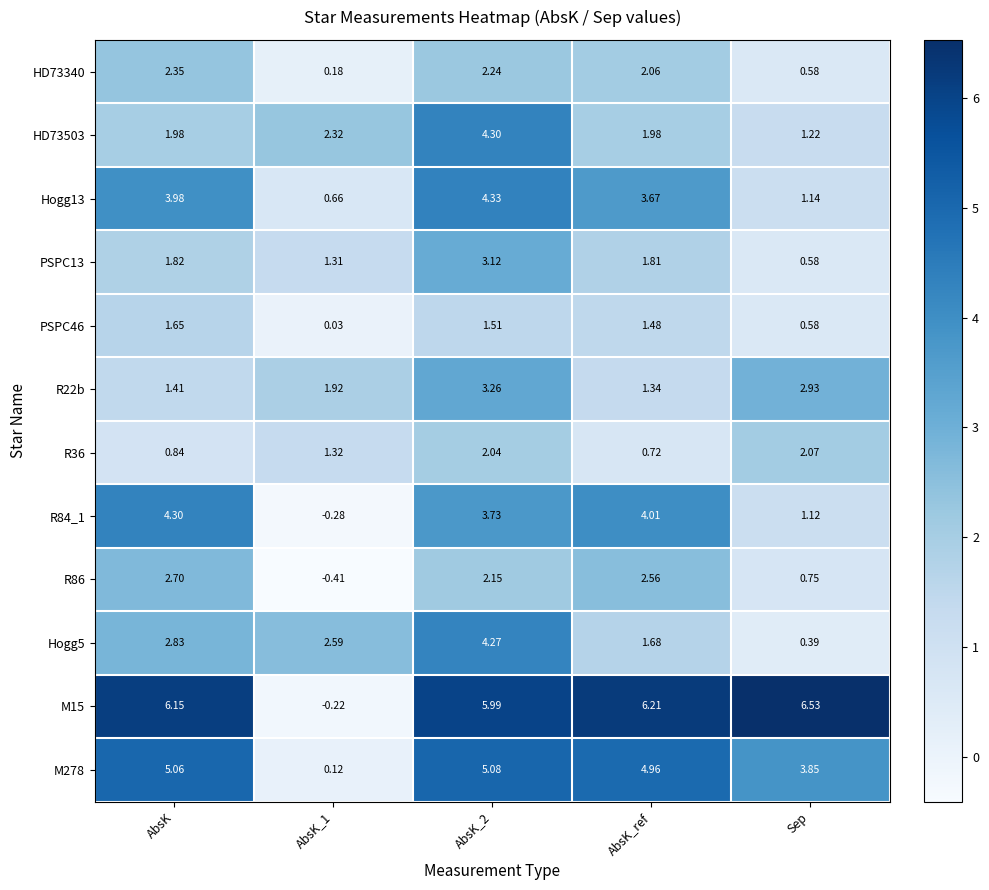

At which label does M15 reach its peak?

Sep